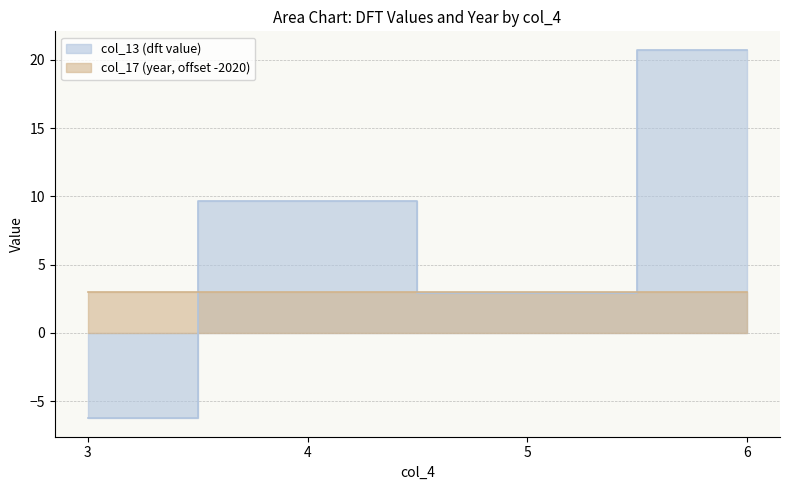

What is the average value?

6.8